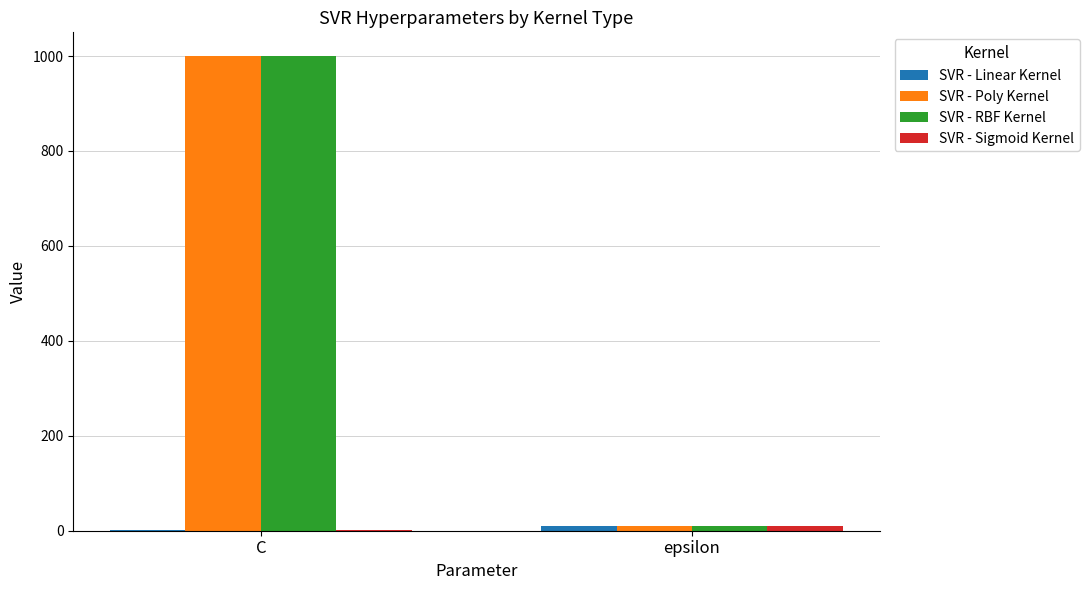

What is the greatest value displayed?

1000